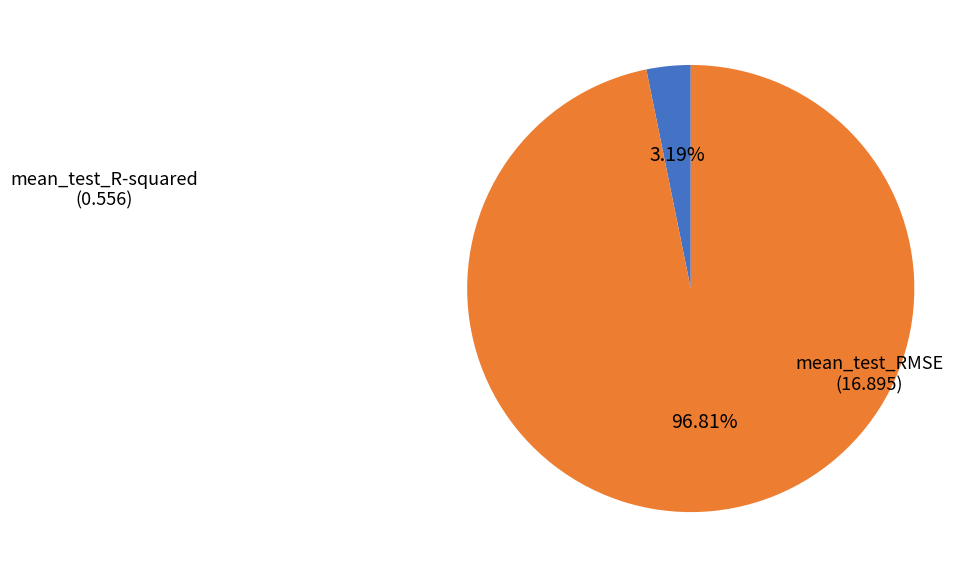

Does any single category account for the majority?

Yes